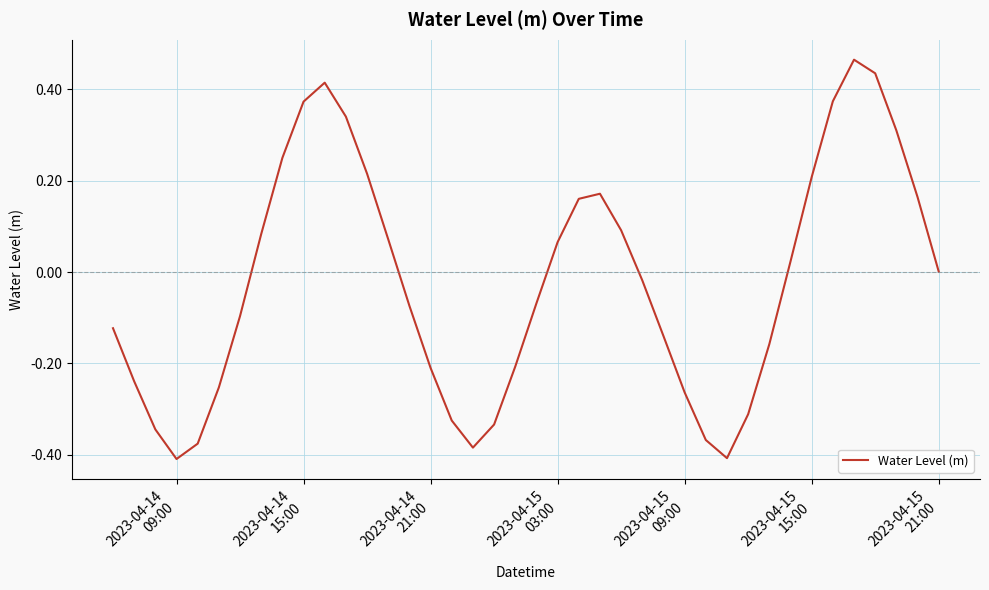

Is this an area chart (filled region under the line)?

No